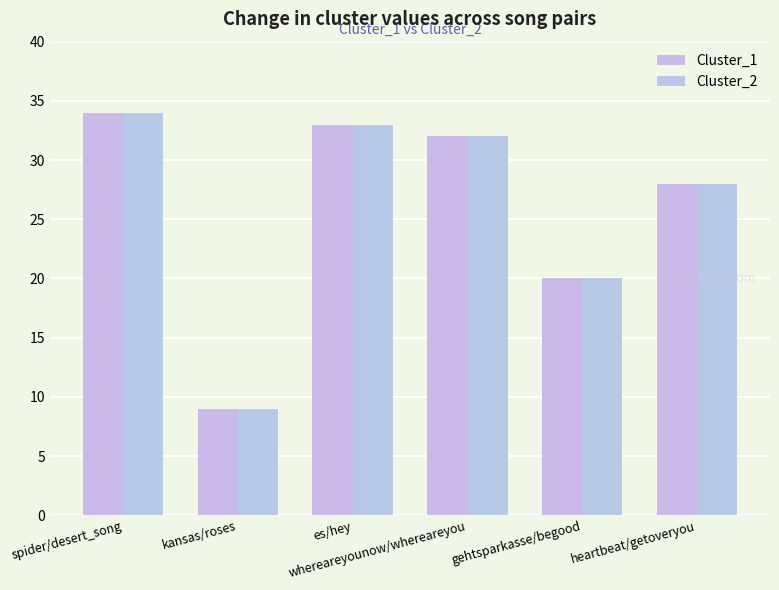

At which label is Cluster_1 closest to 21?

gehtsparkasse/begood